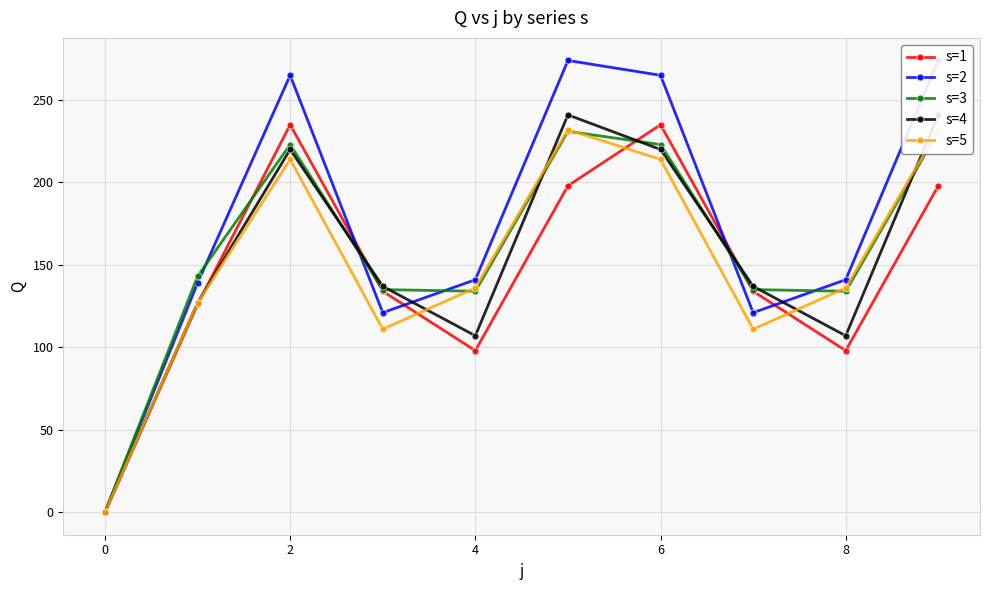

How many positive values does the s=3 series have?

9